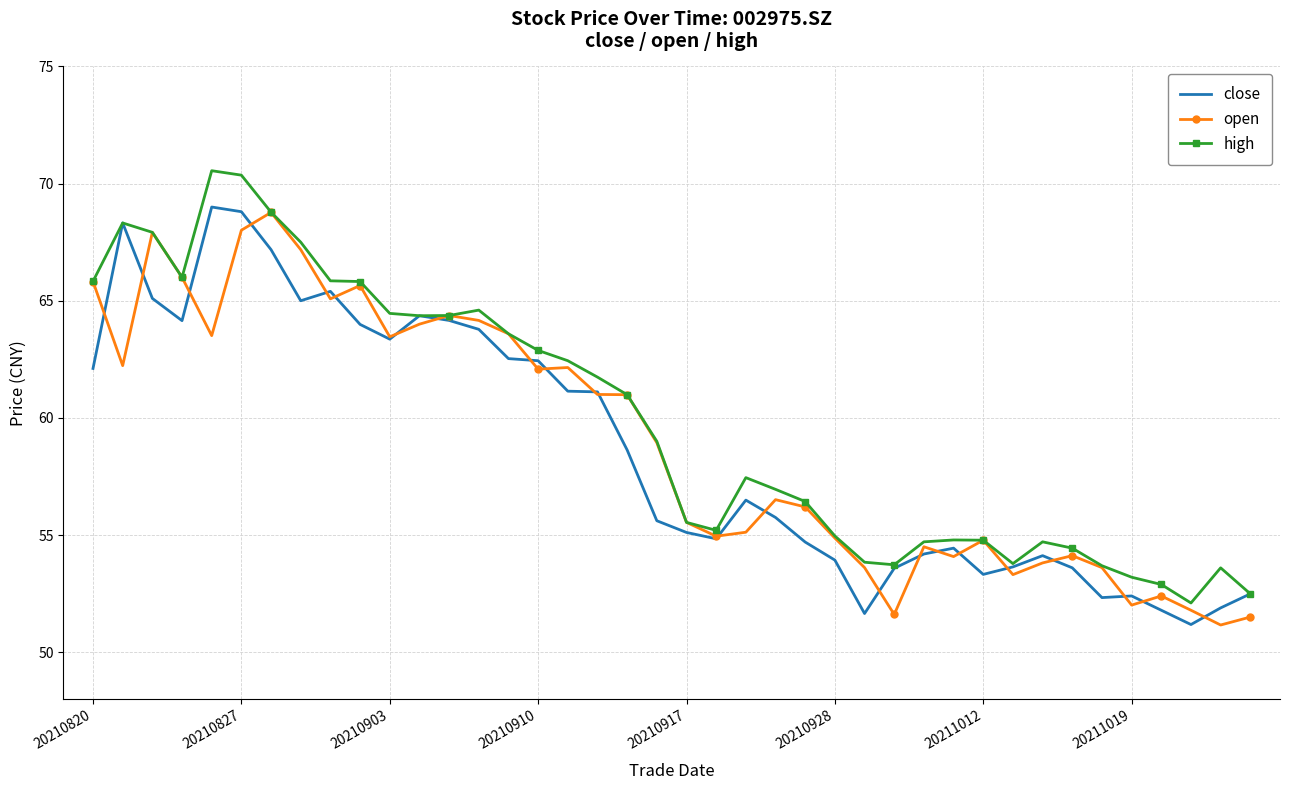

What is the lowest value of the open series?

51.2